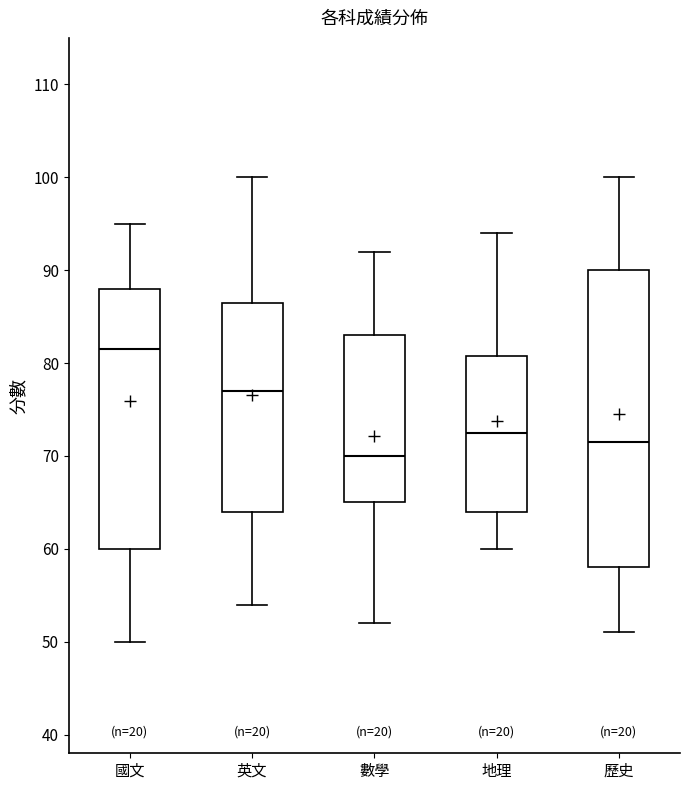

Reading left to right, transcribe this box plot: for each box, give where its median line is, the range the box spans, and where its two whiskers end, as read against the y-axis. The values are not printed on the chart, so give them approximately, as read against the axis.

國文: median 82, box 60 to 88, whiskers 50 to 95
英文: median 77, box 64 to 87, whiskers 54 to 100
數學: median 70, box 65 to 83, whiskers 52 to 92
地理: median 73, box 64 to 81, whiskers 60 to 94
歷史: median 72, box 58 to 90, whiskers 51 to 100